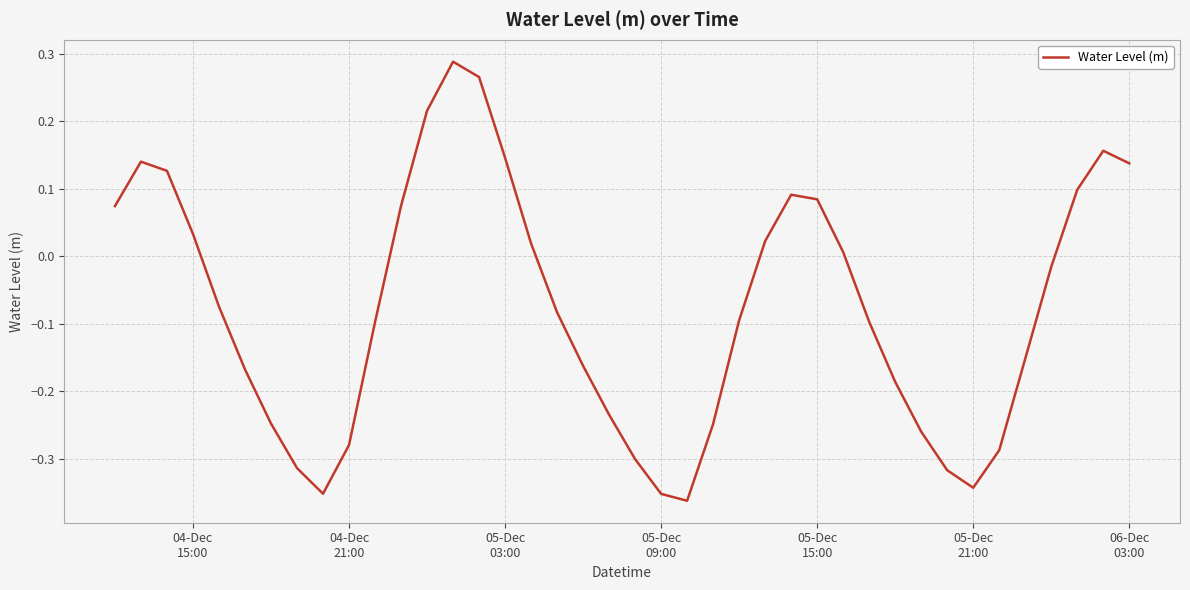

How many negative values are there?

23